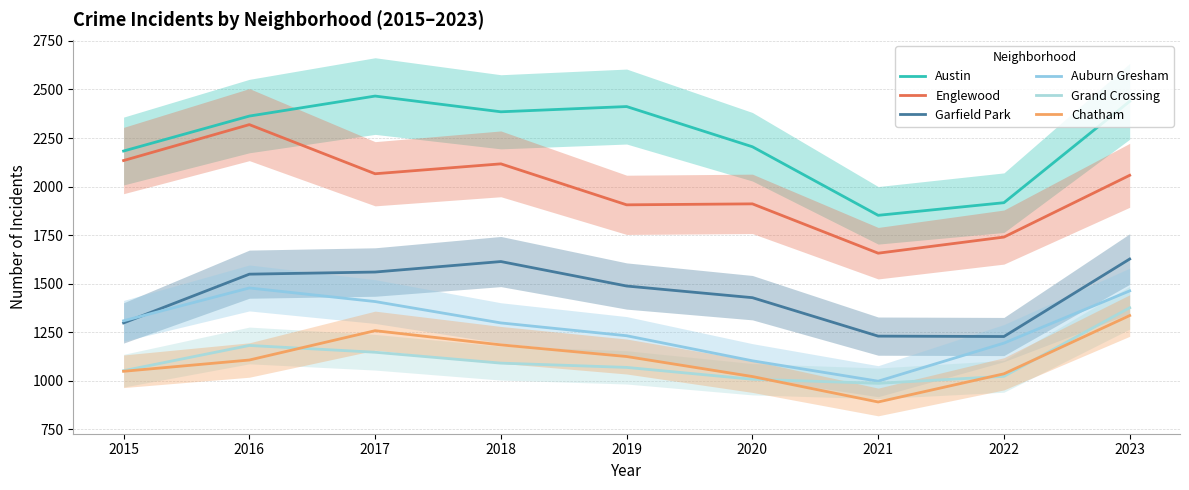

What is the difference between the highest and lowest values at 2019?

1343